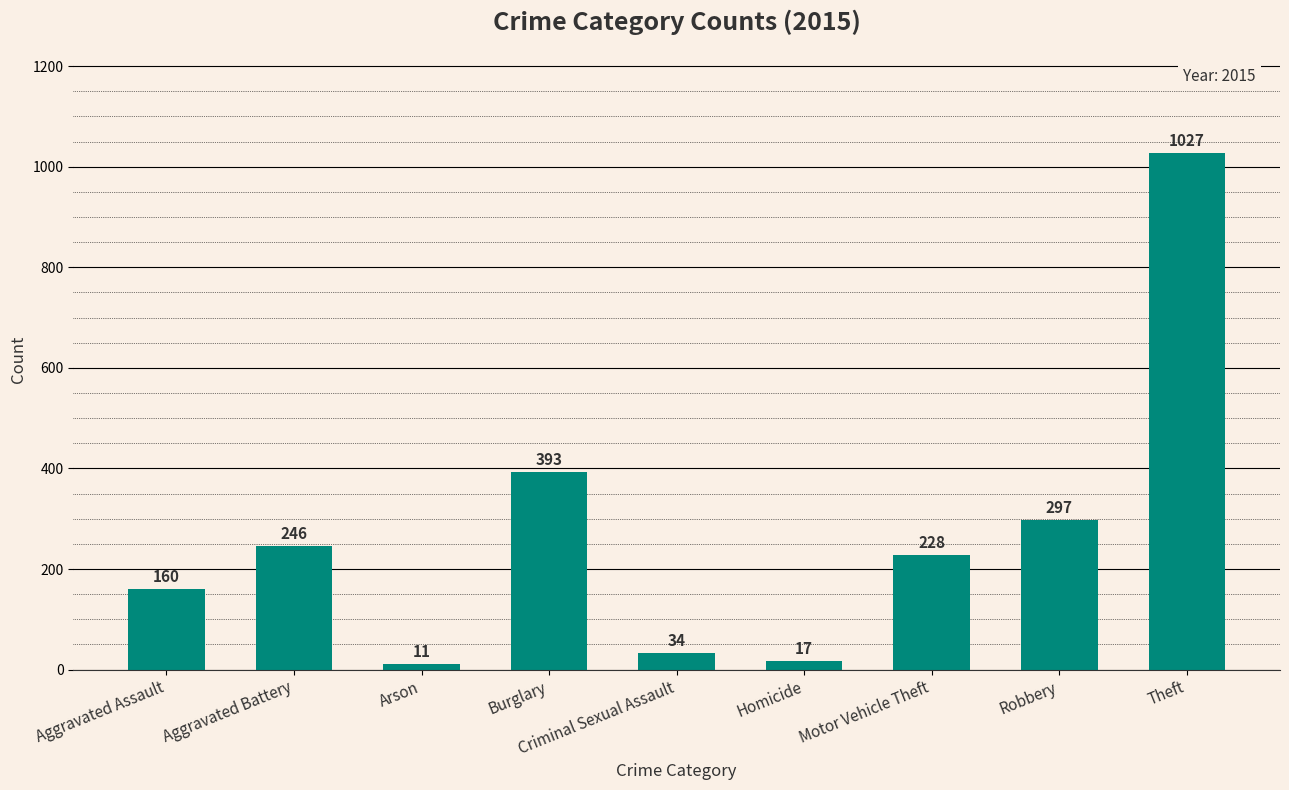

At which label does the data first exceed 228?

Aggravated Battery